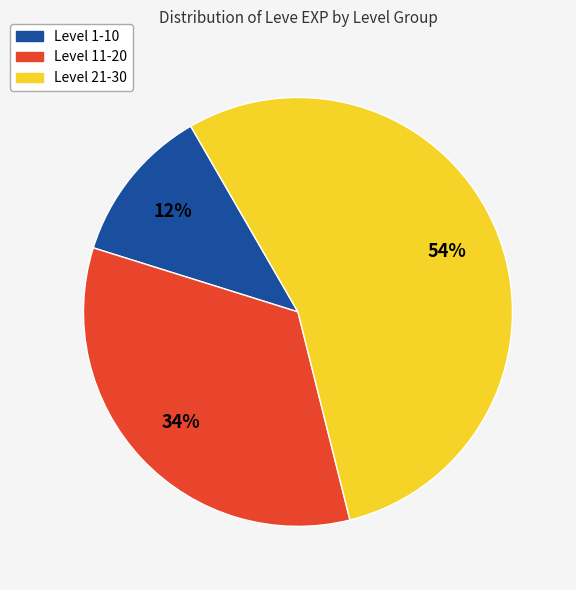

Does any single category account for the majority?

Yes